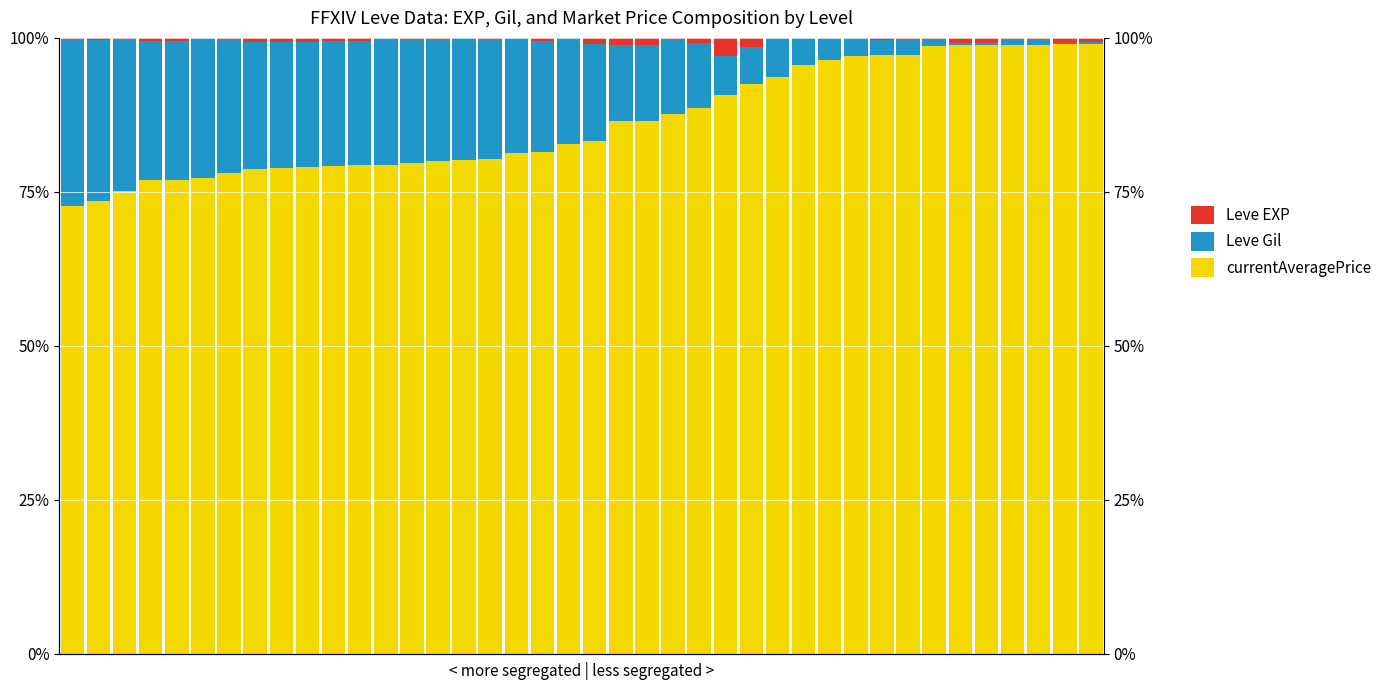

What is the value of the Leve Gil bar at the 19th from the left?

18.1